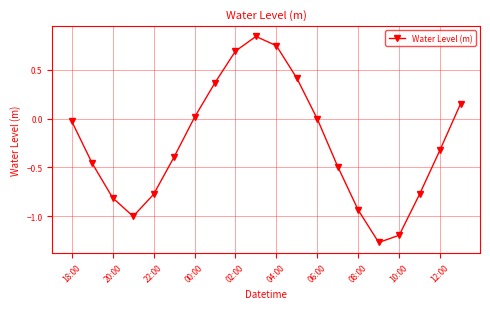

What is the sum of all values?

-5.2